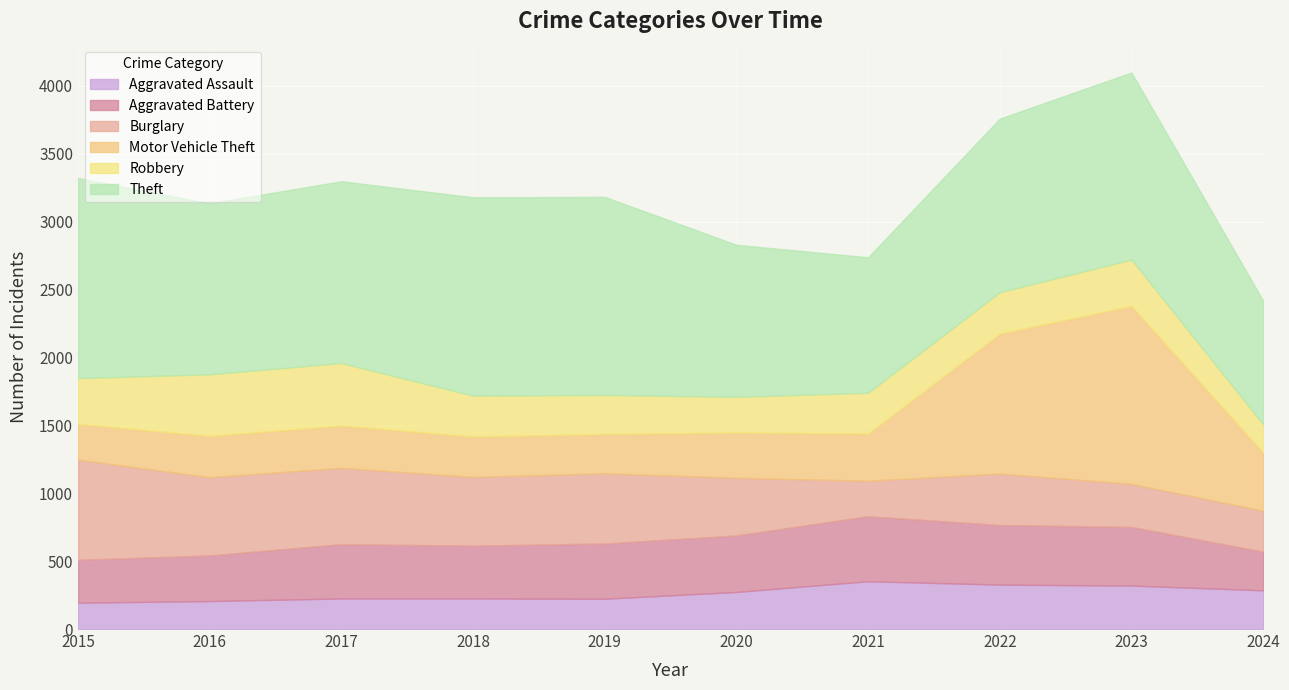

True or false: Aggravated Assault and Aggravated Battery cross at least once.

False